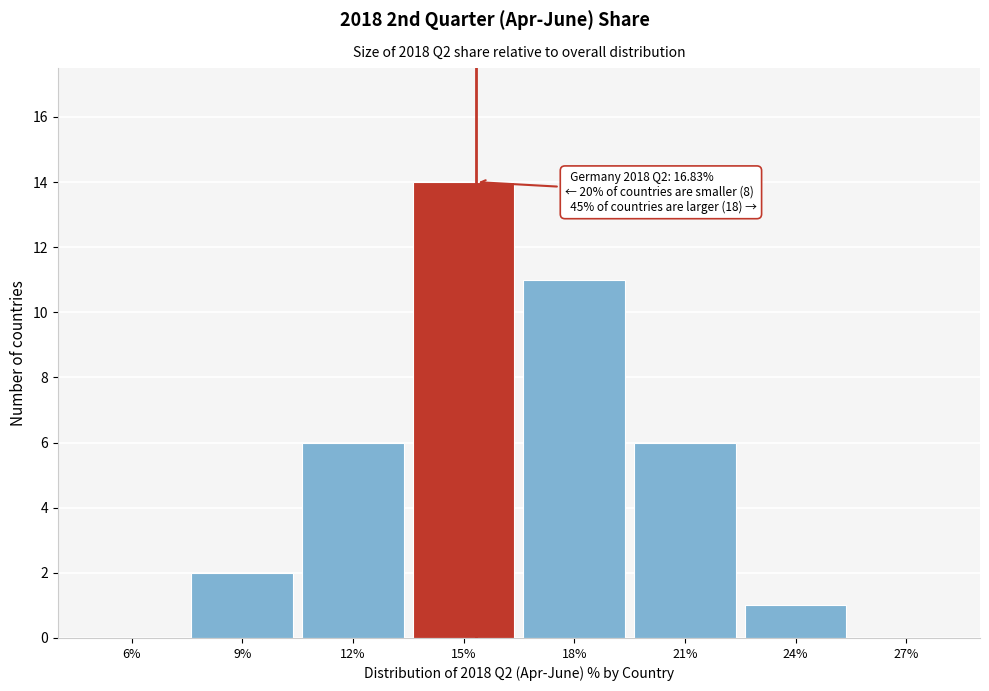

Reading left to right, transcribe all the data shown in this chart.

6%=0	9%=2	12%=6	15%=14	18%=11	21%=6	24%=1	27%=0